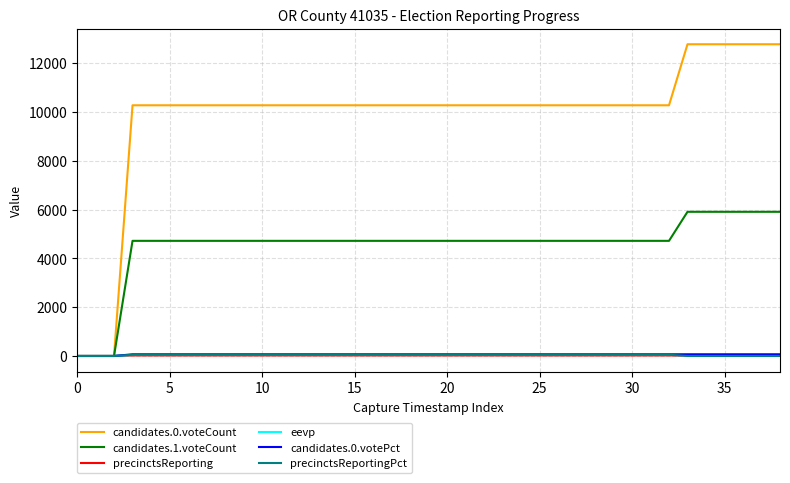

What are all the series names shown in the legend?

candidates.0.voteCount, candidates.1.voteCount, precinctsReporting, eevp, candidates.0.votePct, precinctsReportingPct